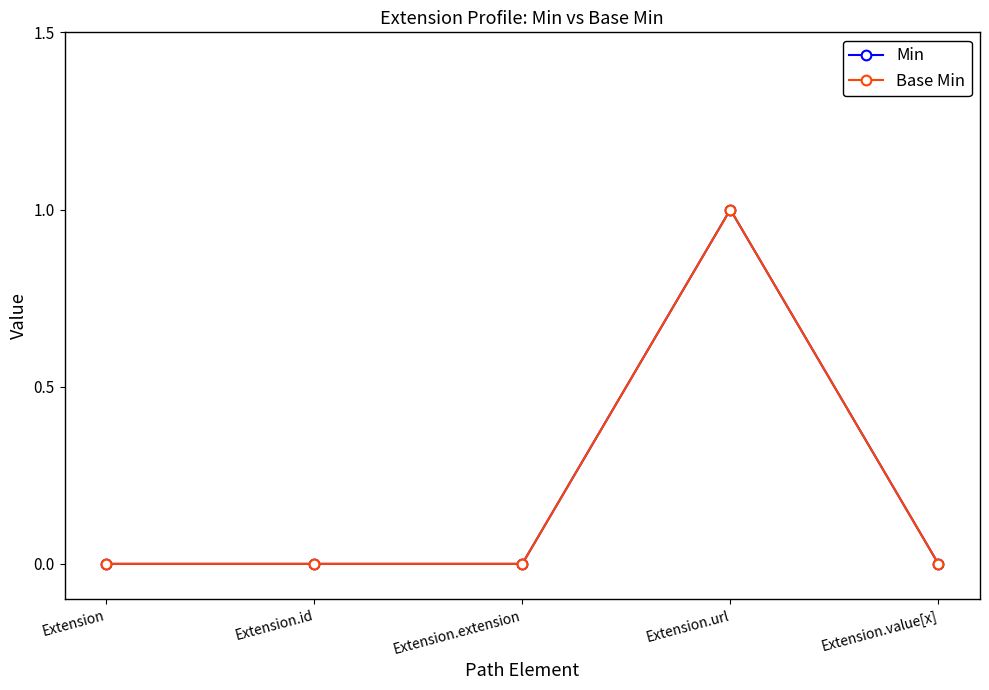

At which label is Base Min closest to 0?

Extension